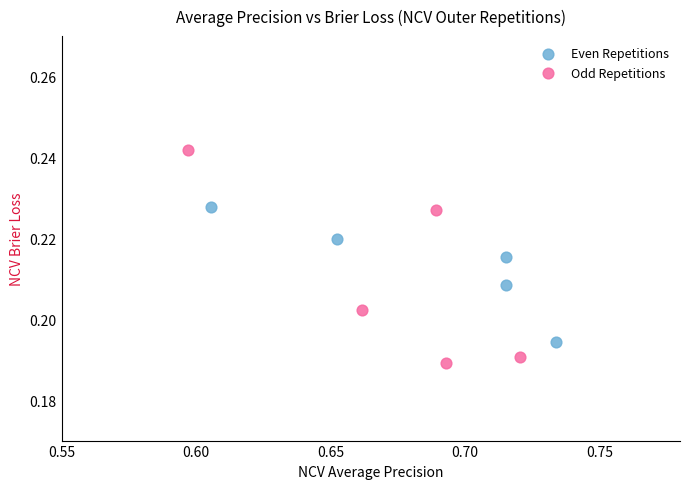

Which series reaches the maximum Y coordinate?

Odd Repetitions